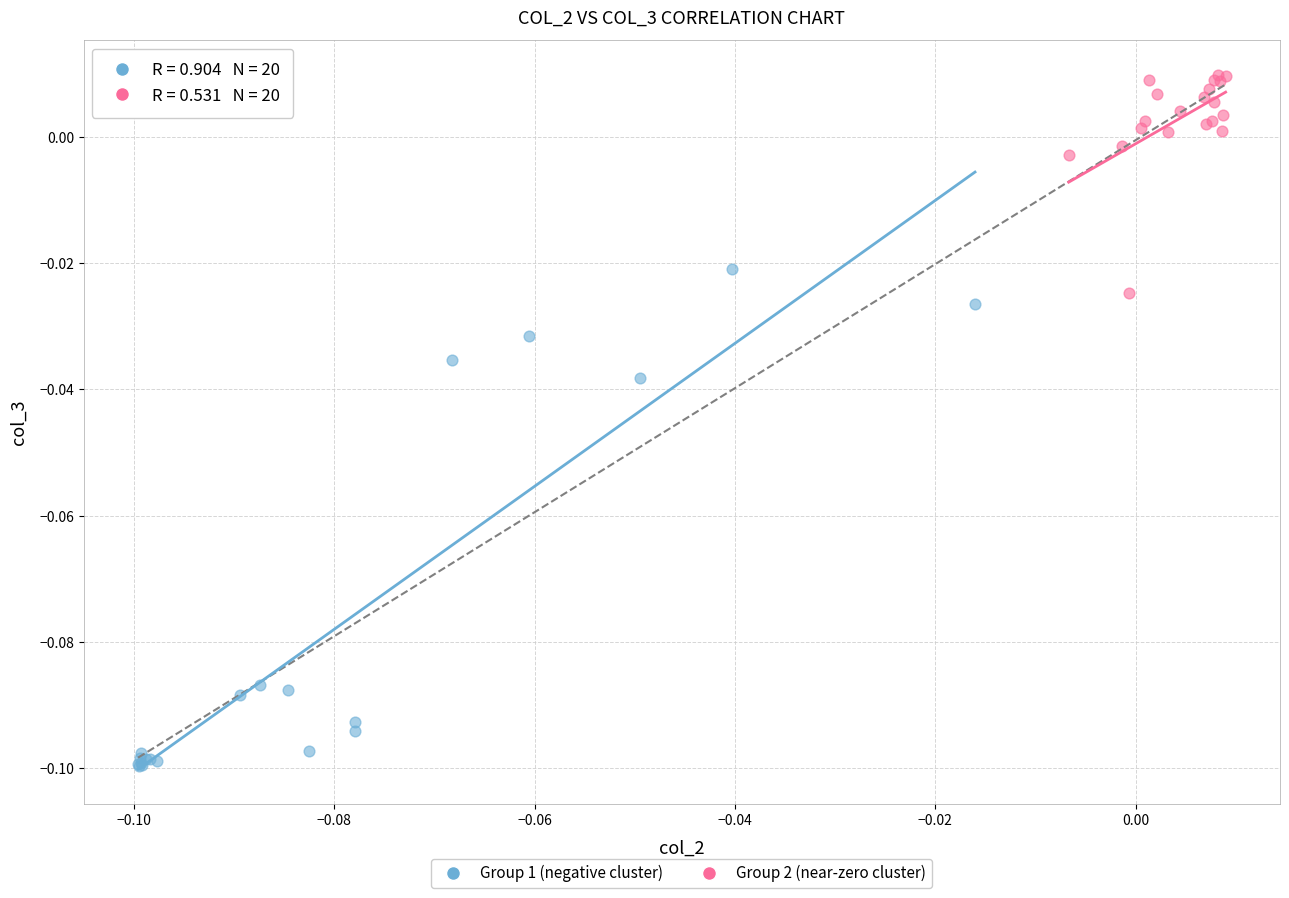

Which series has the widest spread of Y values?

Group 1 (negative cluster)